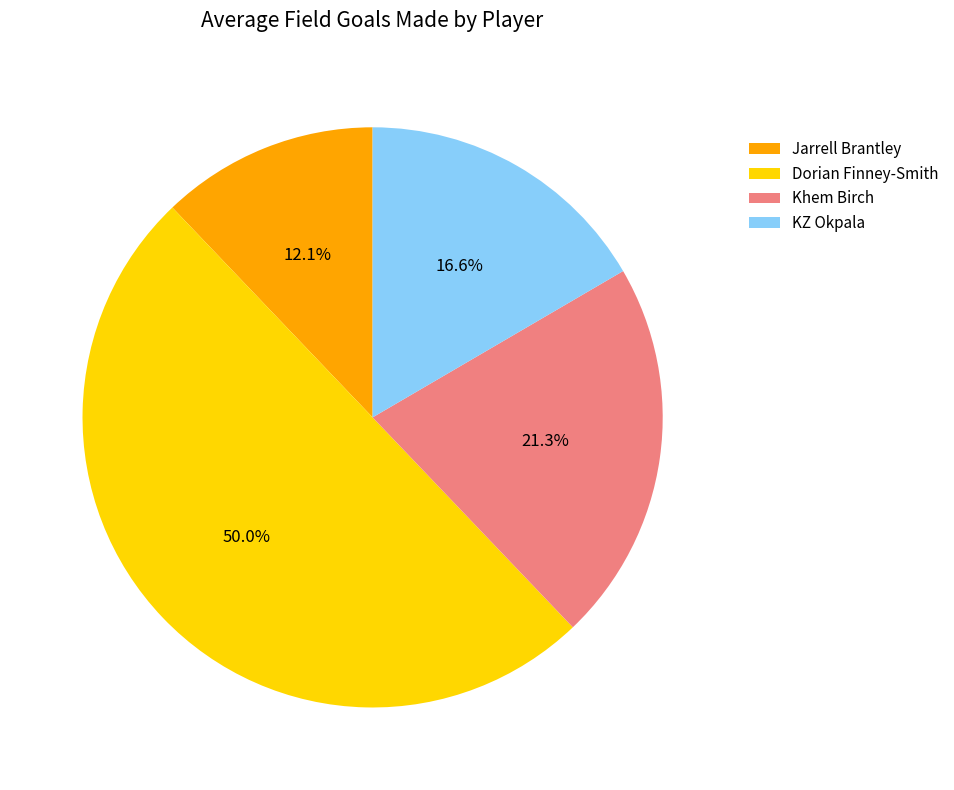

Between KZ Okpala and Khem Birch, which is larger?

Khem Birch